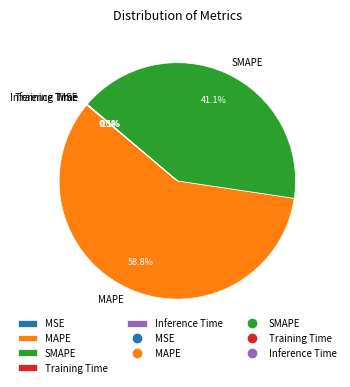

What percentage is the SMAPE slice, to the nearest percent?

41%